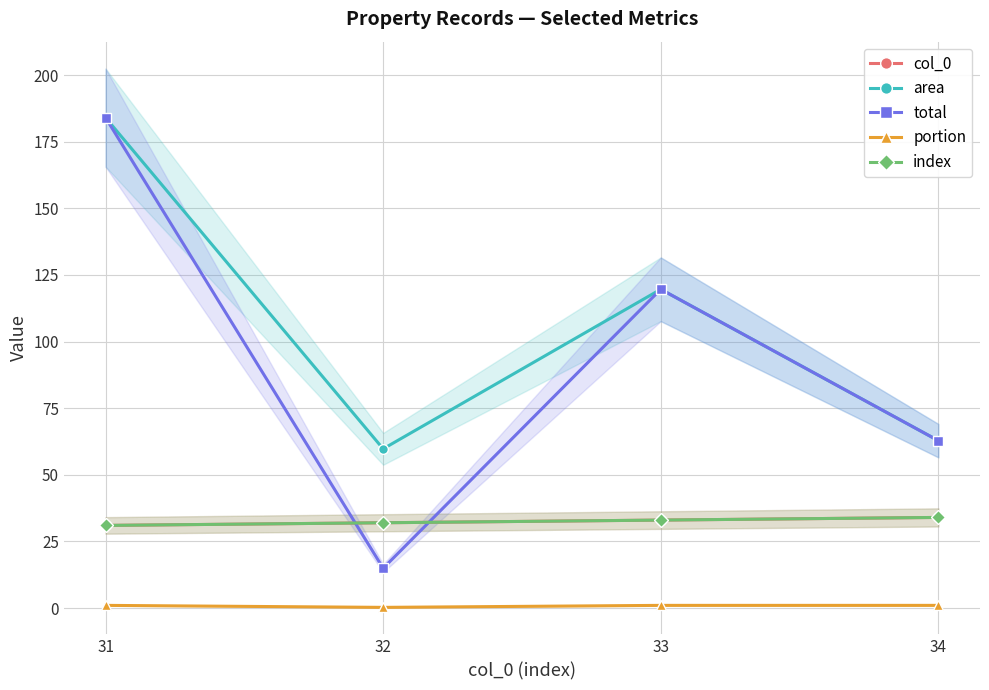

At which label does total reach its minimum?

32